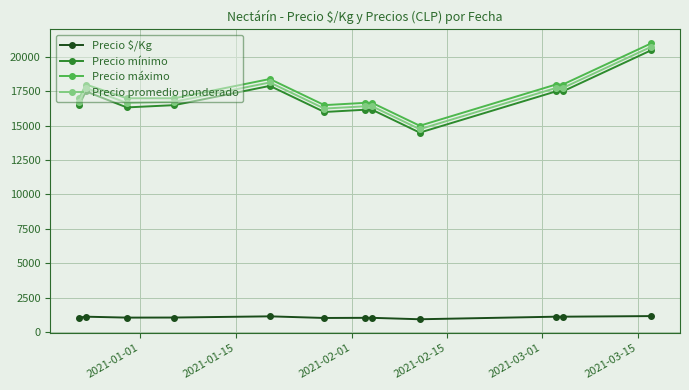

What is the greatest value displayed?

21000.0